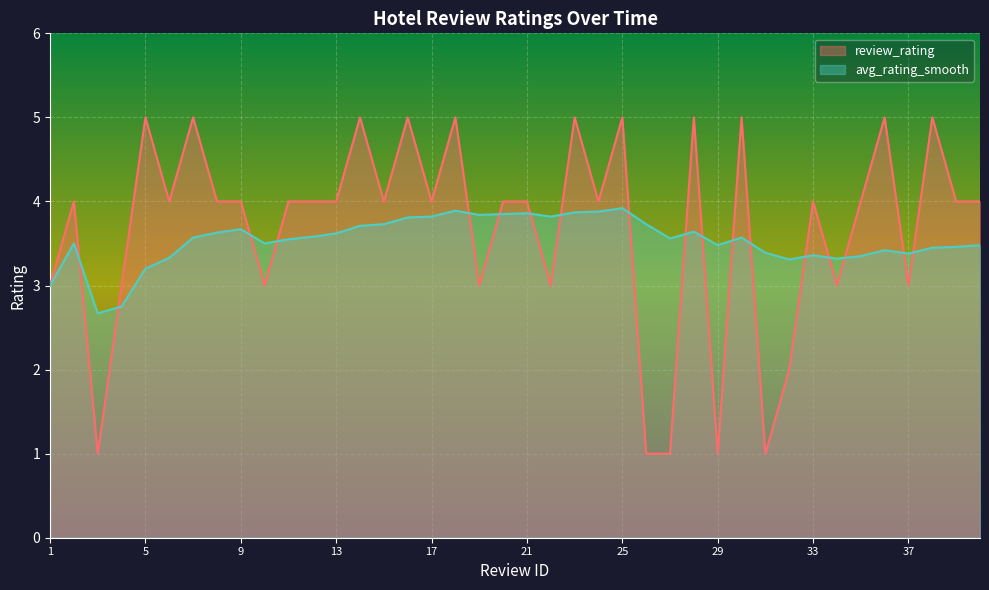

Rank the series by their average value, from highest to lowest.

review_rating, avg_rating_smooth